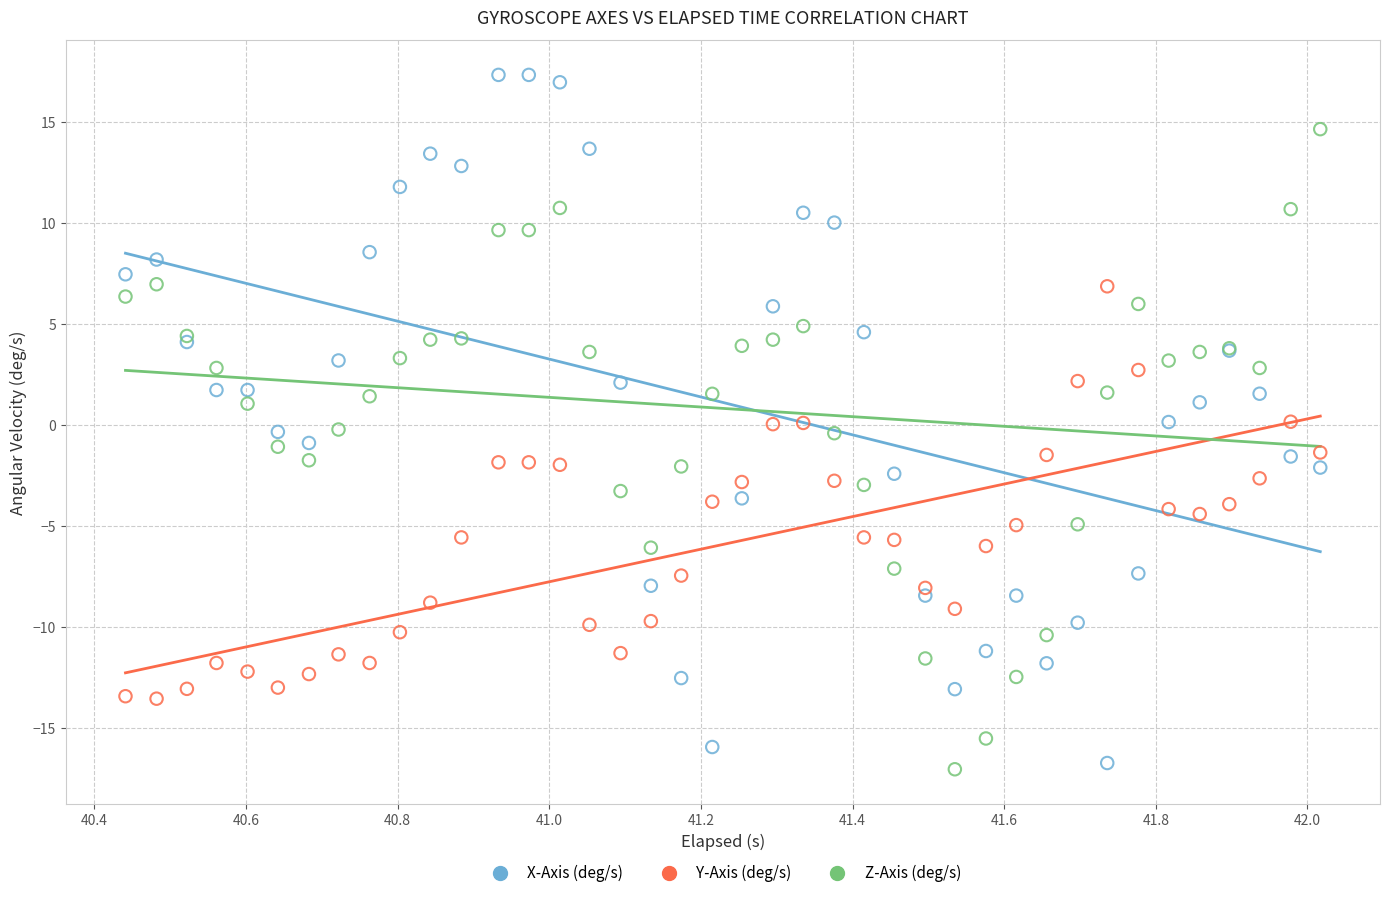

Which series reaches the minimum Y coordinate?

Z-Axis (deg/s)